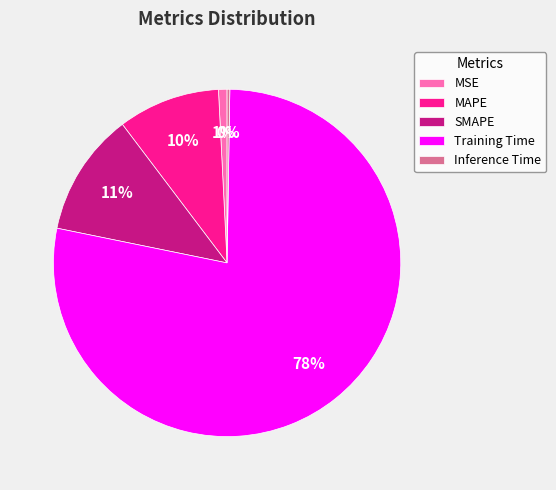

Does any single category account for the majority?

Yes